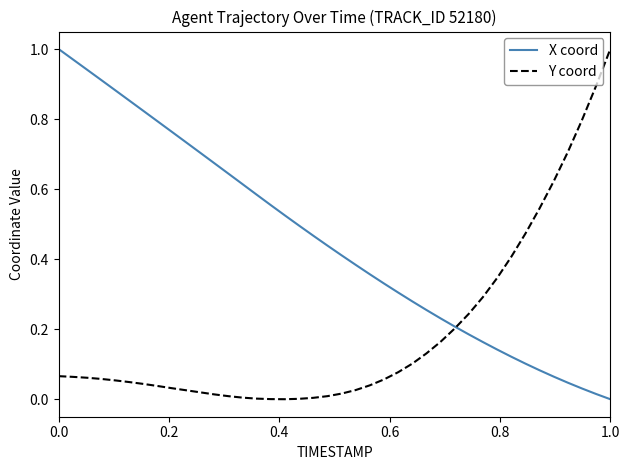

Rank the series by their average value, from lowest to highest.

Y coord, X coord